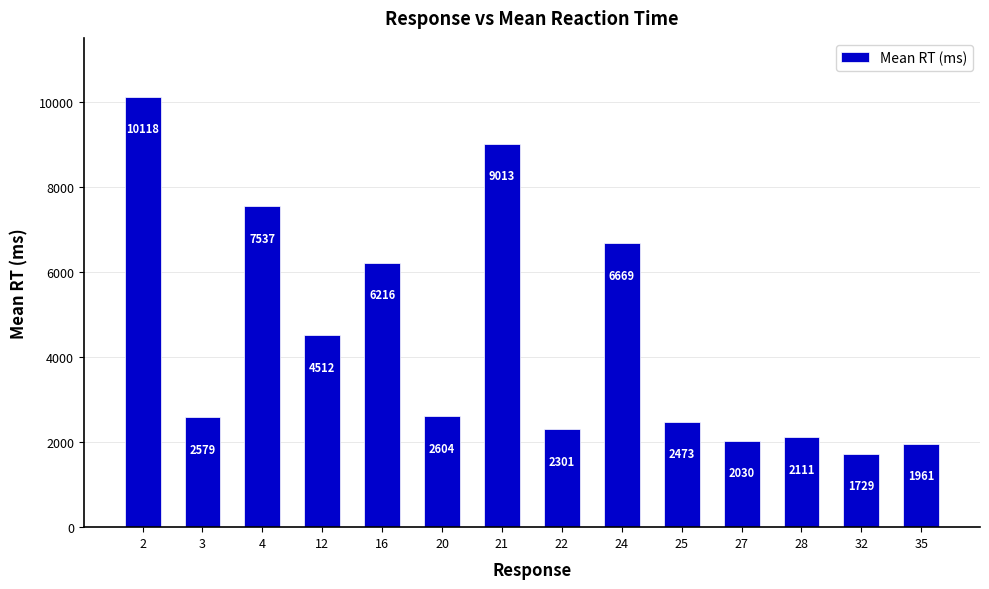

Read the value at 24.

6669